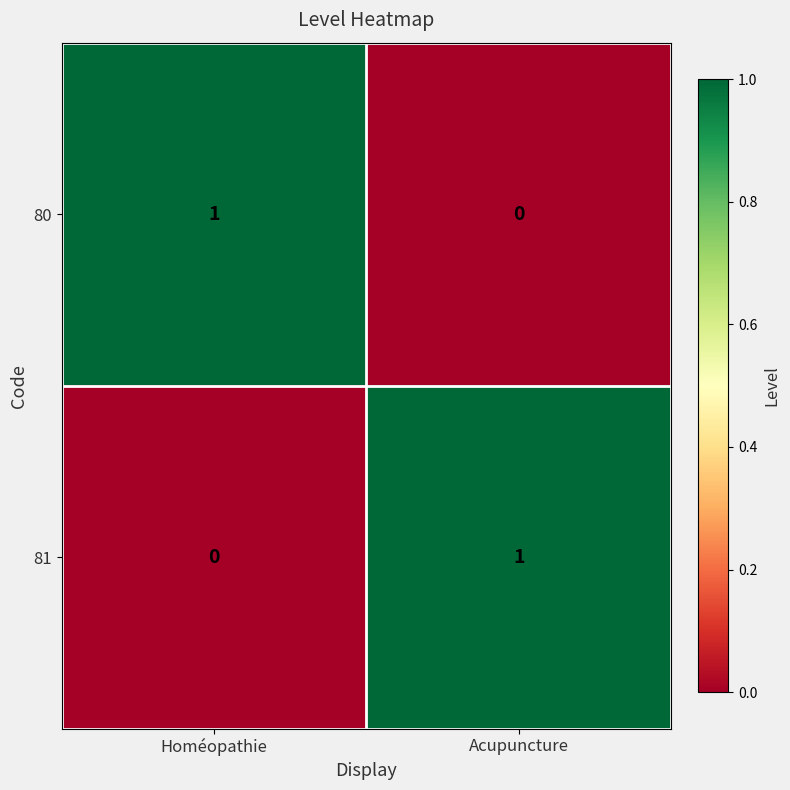

Which category has the highest value in the 80 series?

Homéopathie